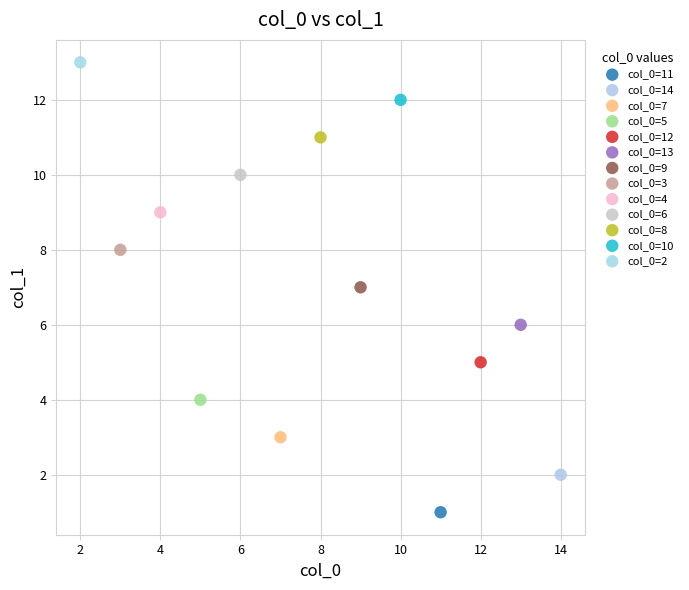

Which series contains the lowest Y value?

col_0=11